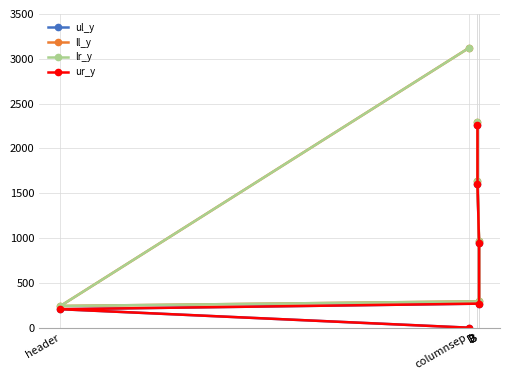

Between D and header, which is larger?

D